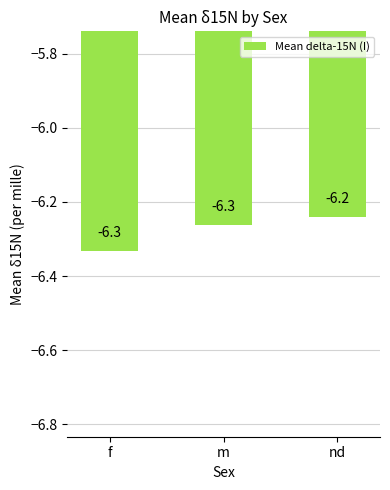

Are the bars grouped side by side (vs. stacked)?

No